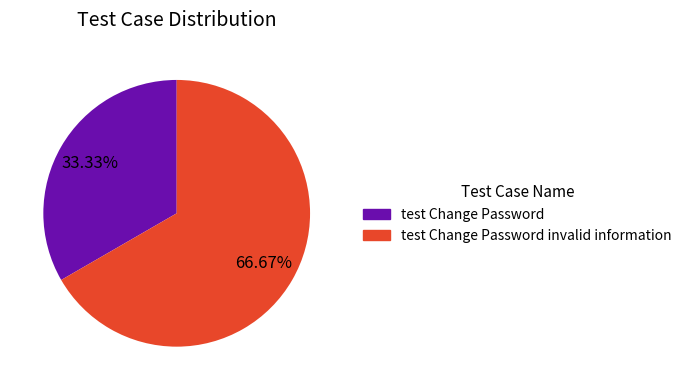

Is there any slice that represents more than half of the pie?

Yes